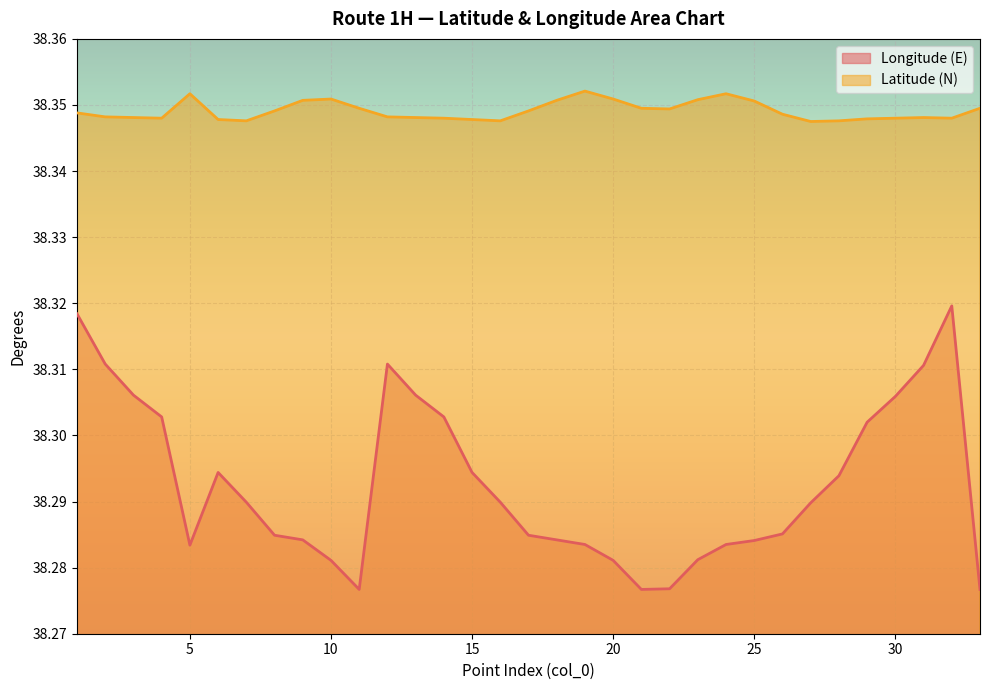

Is the value of Longitude (E) at 9 greater than the value of Latitude (N) at 20?

No